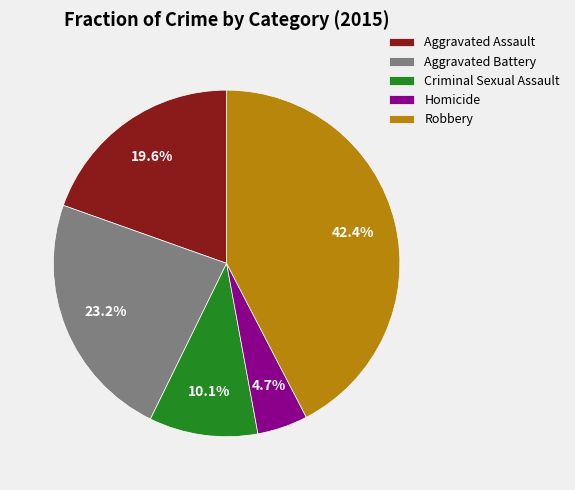

Approximately how many times larger is the value at Homicide compared to Aggravated Battery?

0.2